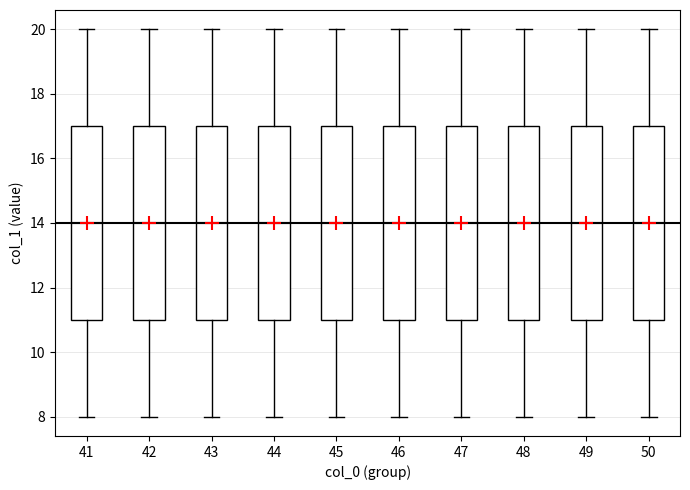

Reading left to right, transcribe this box plot: for each box, give where its median line is, the range the box spans, and where its two whiskers end, as read against the y-axis. The values are not printed on the chart, so give them approximately, as read against the axis.

41: median 14, box 11 to 17, whiskers 8 to 20
42: median 14, box 11 to 17, whiskers 8 to 20
43: median 14, box 11 to 17, whiskers 8 to 20
44: median 14, box 11 to 17, whiskers 8 to 20
45: median 14, box 11 to 17, whiskers 8 to 20
46: median 14, box 11 to 17, whiskers 8 to 20
47: median 14, box 11 to 17, whiskers 8 to 20
48: median 14, box 11 to 17, whiskers 8 to 20
49: median 14, box 11 to 17, whiskers 8 to 20
50: median 14, box 11 to 17, whiskers 8 to 20